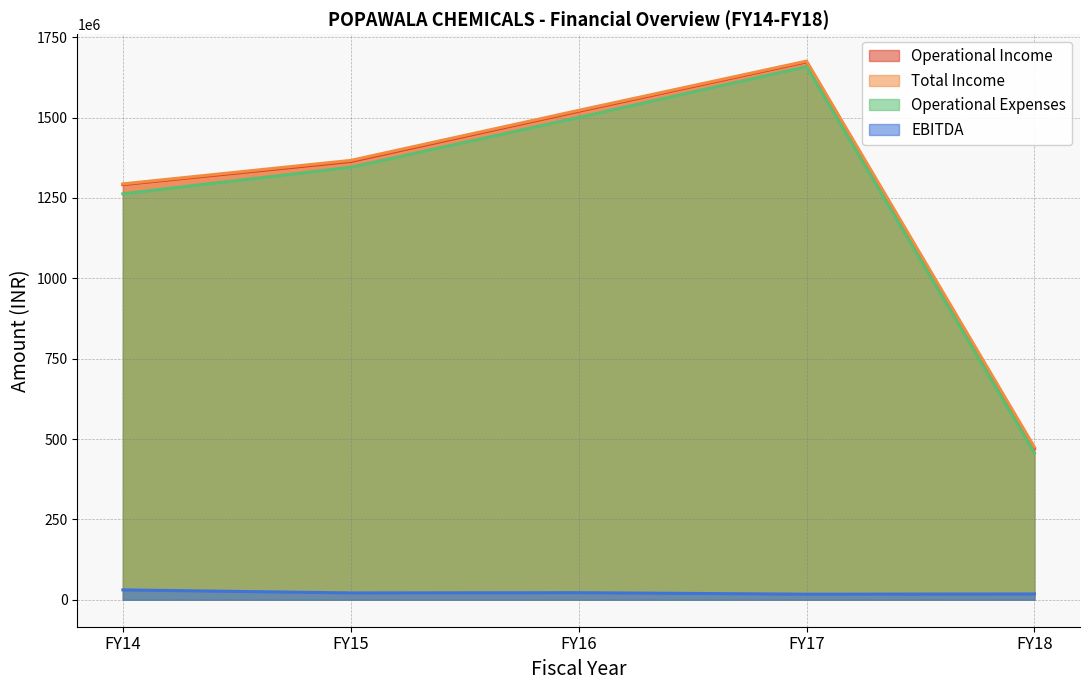

What are all the series names shown in the legend?

Operational Income, Total Income, Operational Expenses, EBITDA